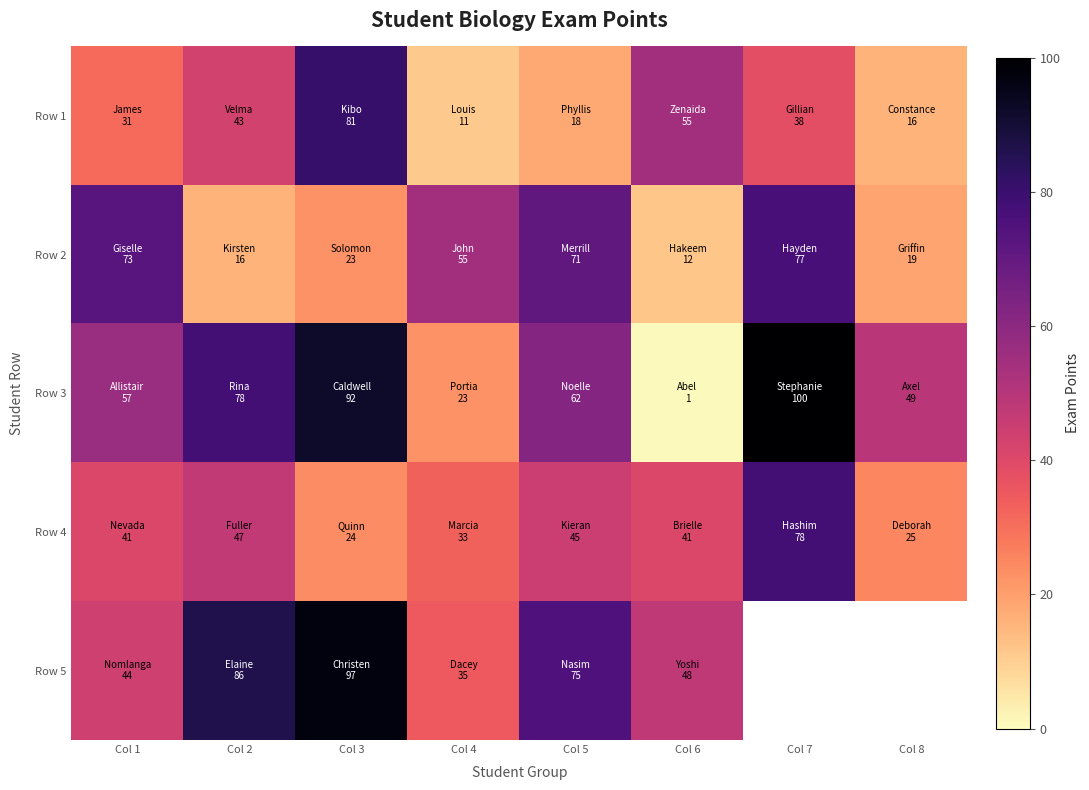

Is the value of Row 5 at Col 2 greater than the value of Row 2 at Col 2?

Yes